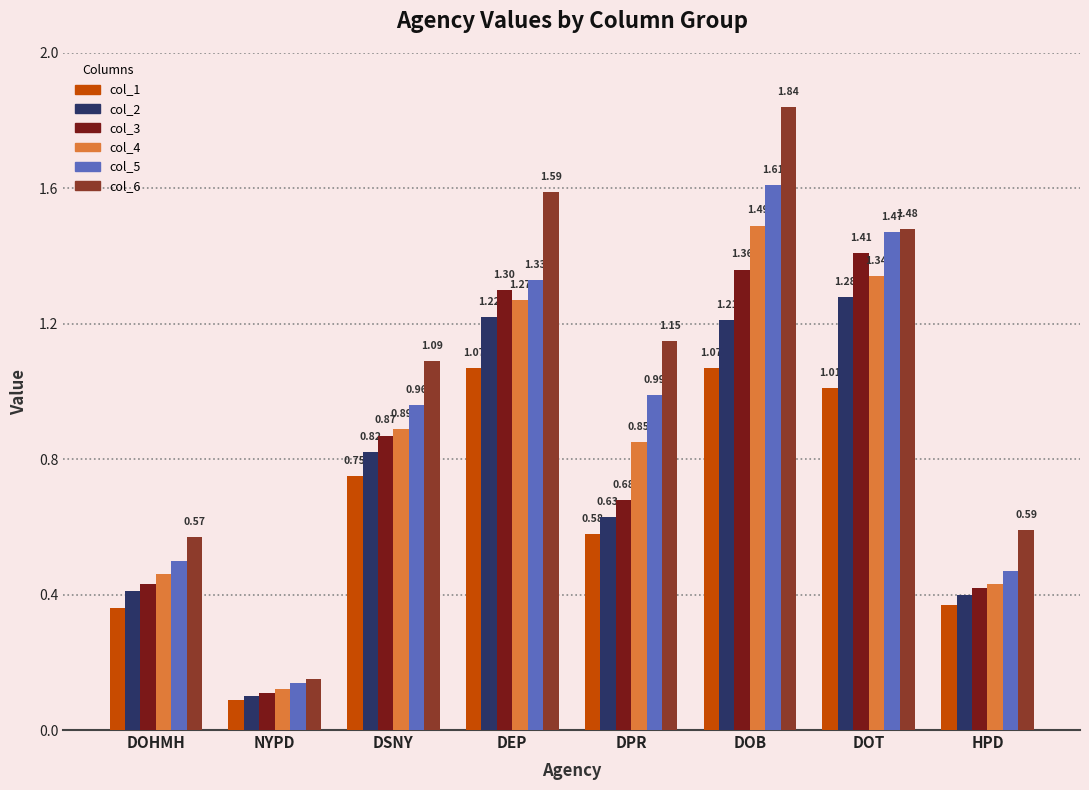

At which label is col_2 closest to 0?

NYPD